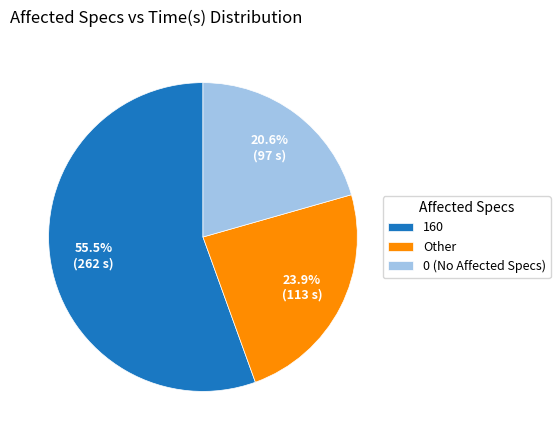

Which has a higher value, 0 (No Affected Specs) or Other?

Other